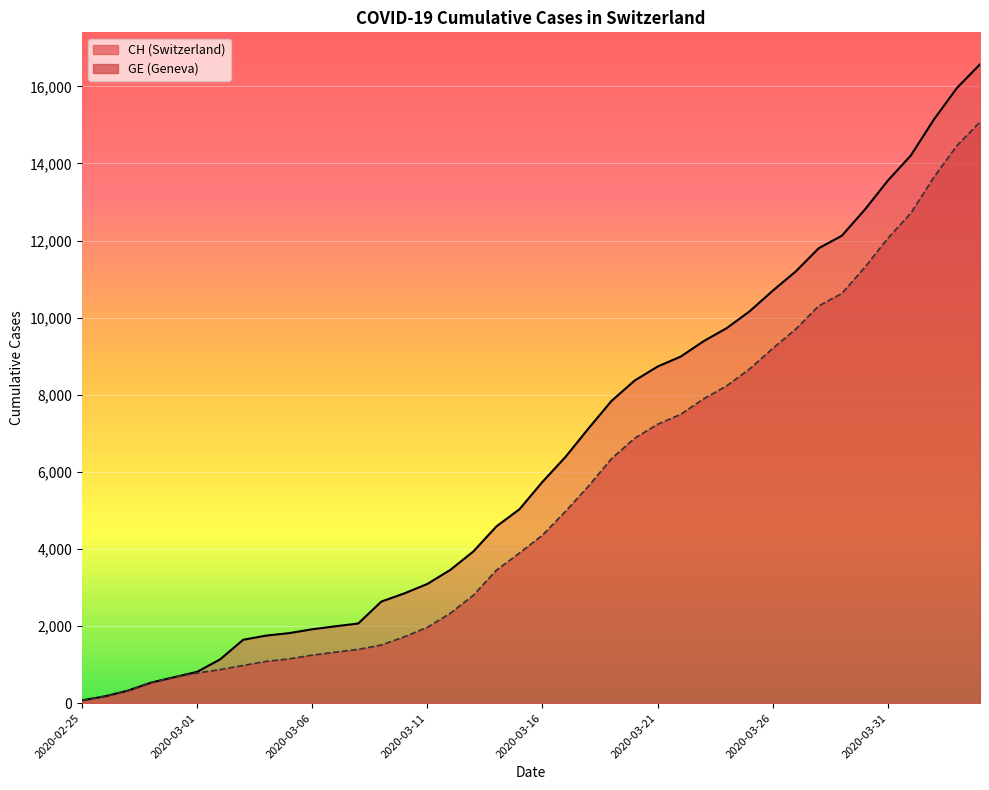

Rank the series at 2020-04-03 from highest to lowest value.

CH, GE